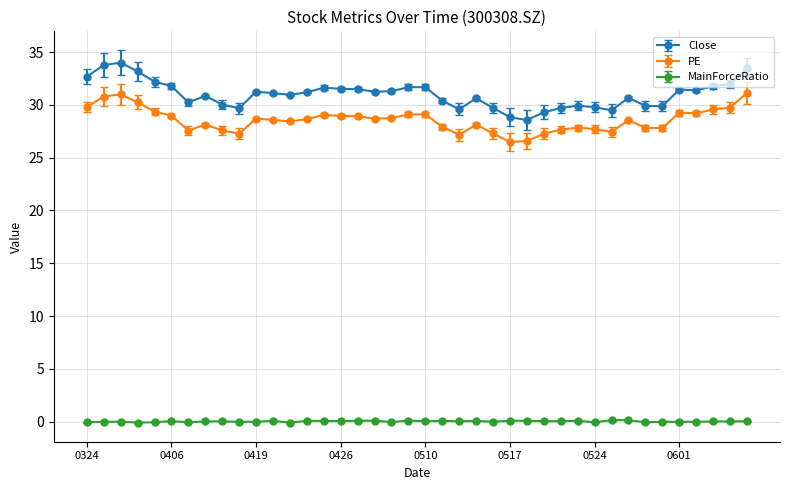

What is the value of the PE point at the 16th from the left?

29.0